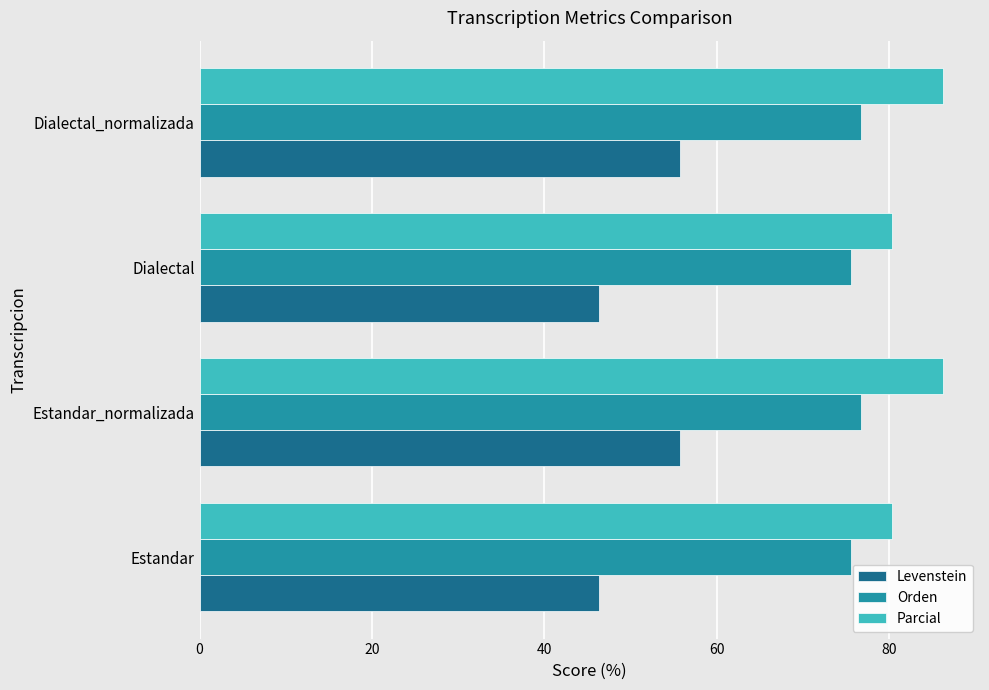

The Levenstein series shows 46.4 at Dialectal. True or false?

True